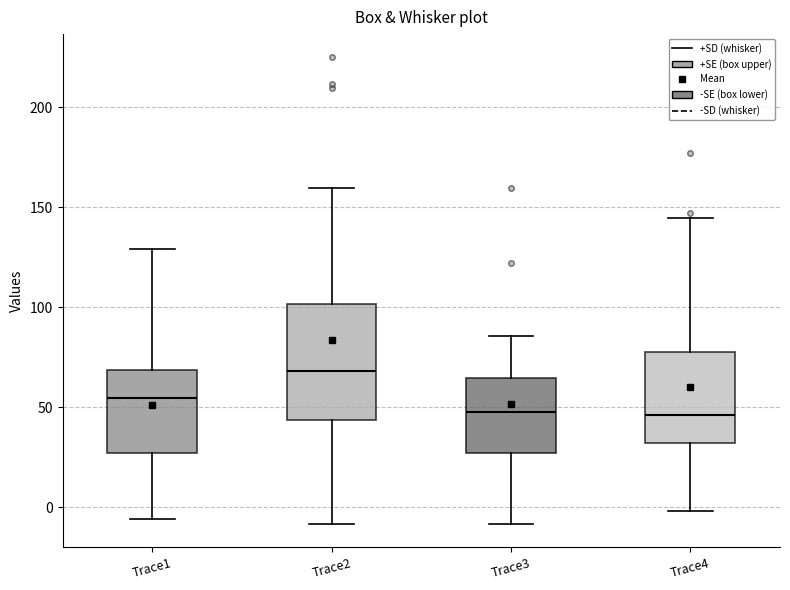

Reading left to right, read every box against the y-axis: the position of its median line, the range the box covers, and the ends of its whiskers. The values are not printed on the chart, so give them approximately, as read against the axis.

Trace1: median 55, box 25 to 70, whiskers -5 to 130
Trace2: median 70, box 45 to 100, whiskers -10 to 160
Trace3: median 50, box 25 to 65, whiskers -10 to 85
Trace4: median 45, box 30 to 80, whiskers 0 to 145